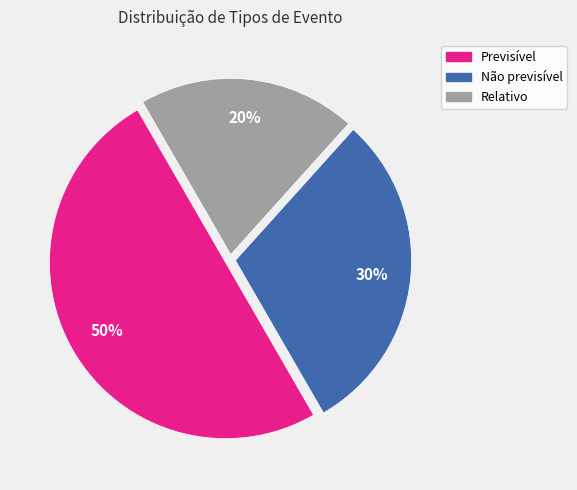

True or false: Não previsível accounts for 22% of the total.

False